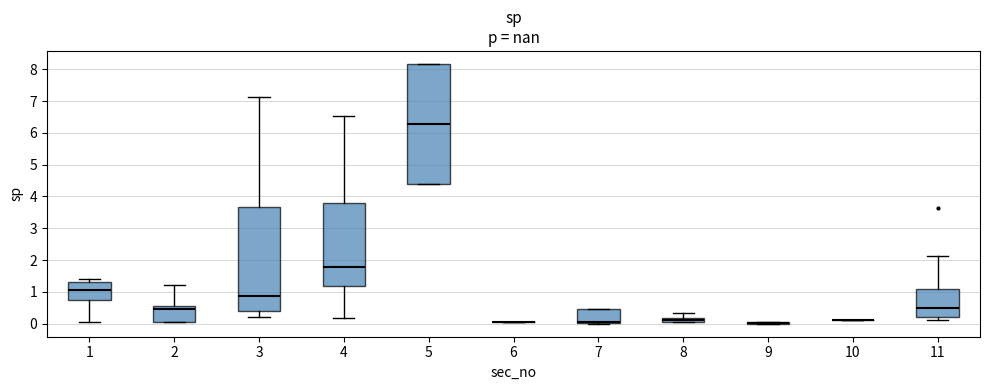

Which box is the tallest, from its lower edge to its upper edge?

5